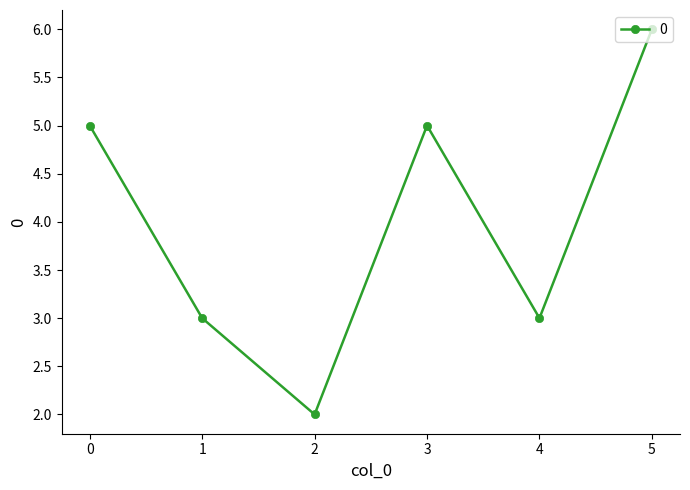

What is the smallest value displayed?

2